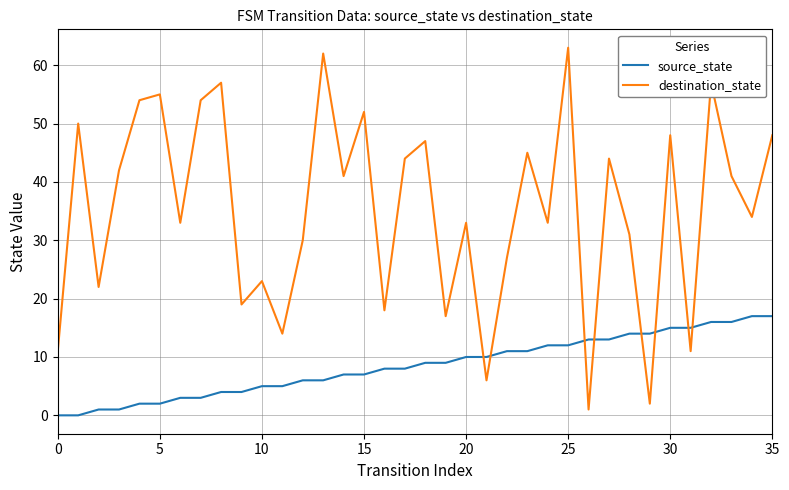

True or false: source_state and destination_state cross at least once.

True